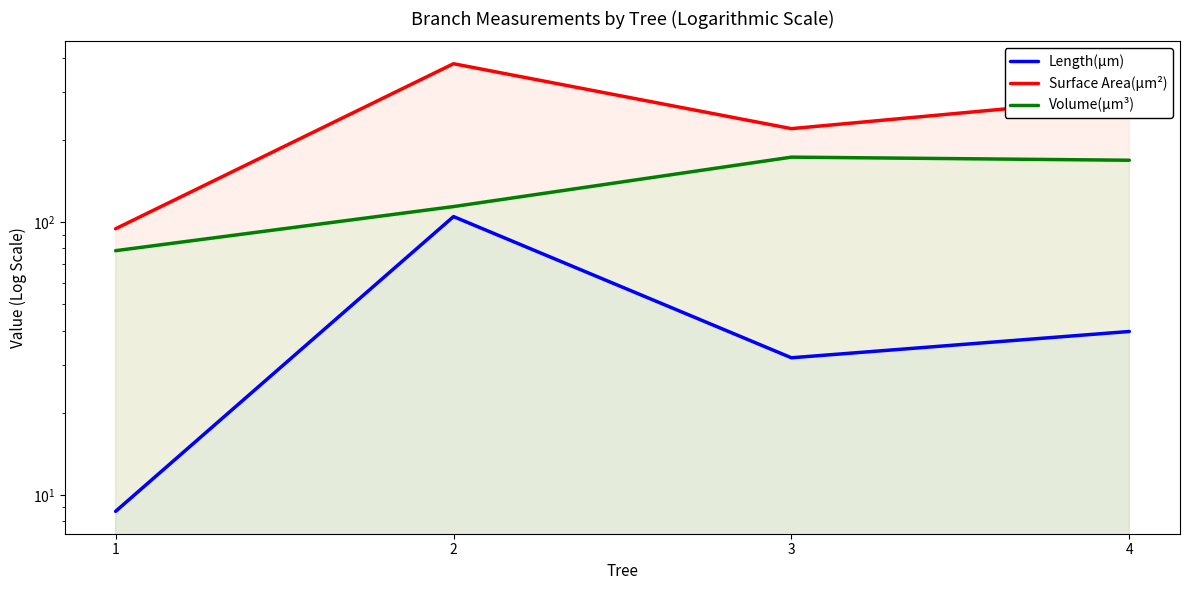

How many distinct data groups are displayed?

3